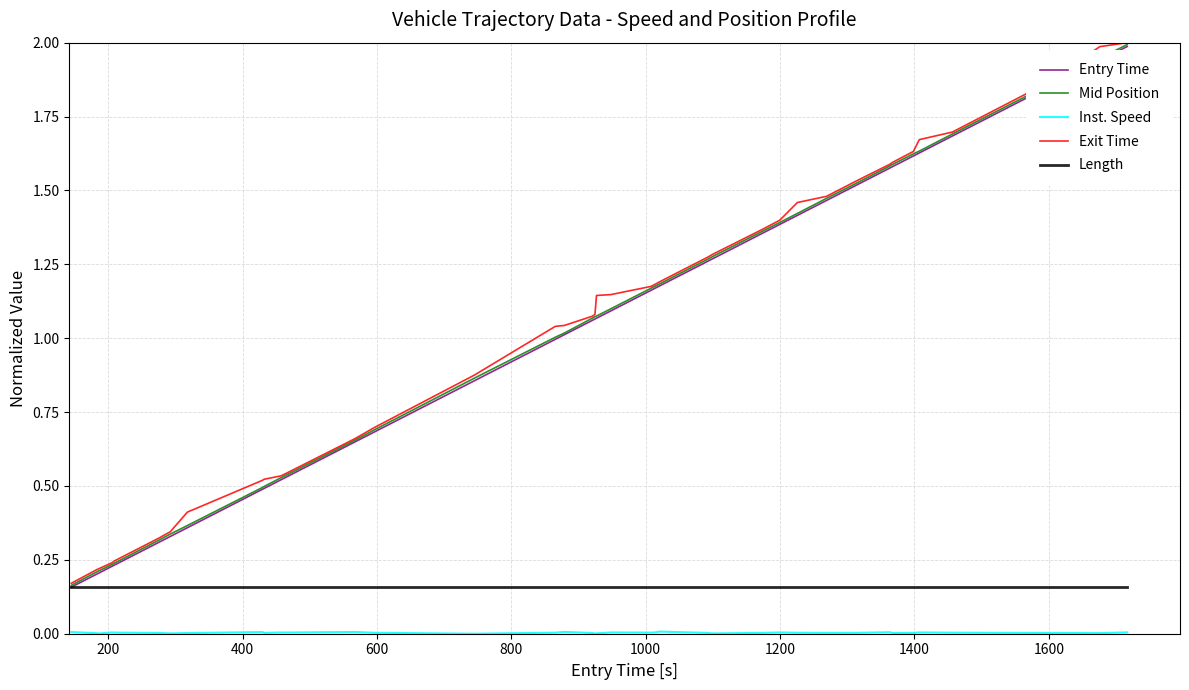

What is the highest value of the Exit Time series?

2.0